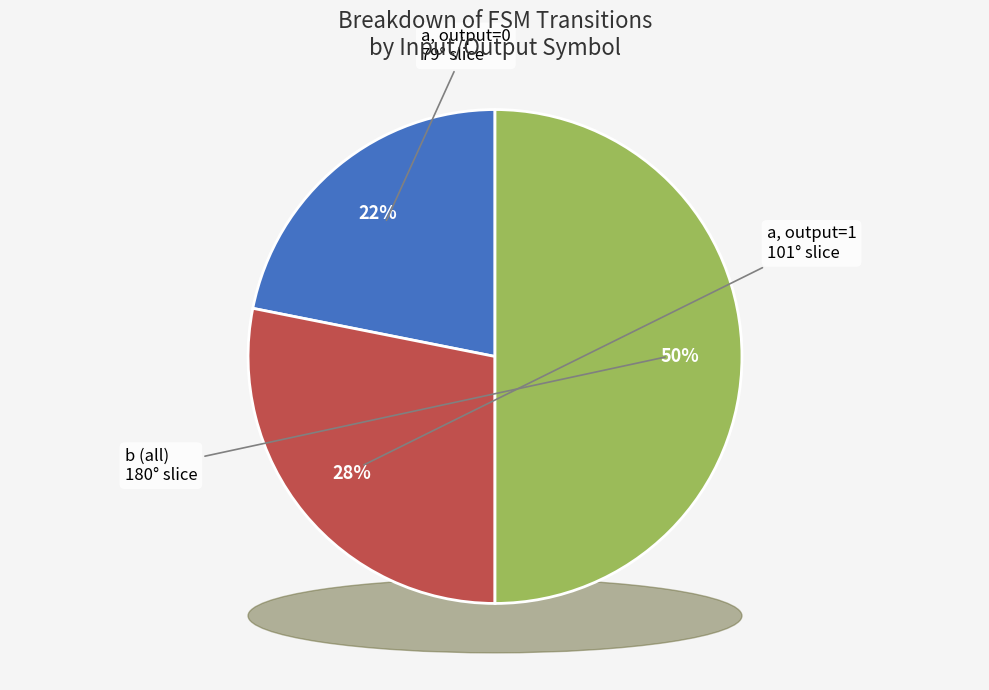

To the nearest percent, what percentage of the pie is input_symbol a (output=0)?

22%